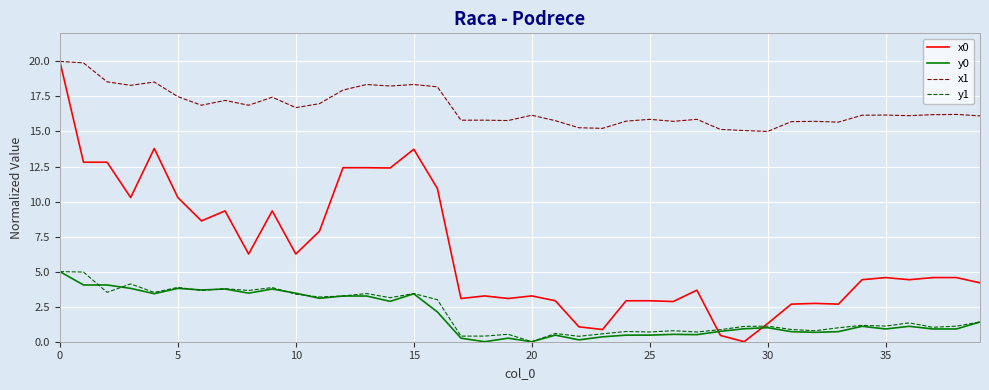

Which series has the widest spread of values?

x0